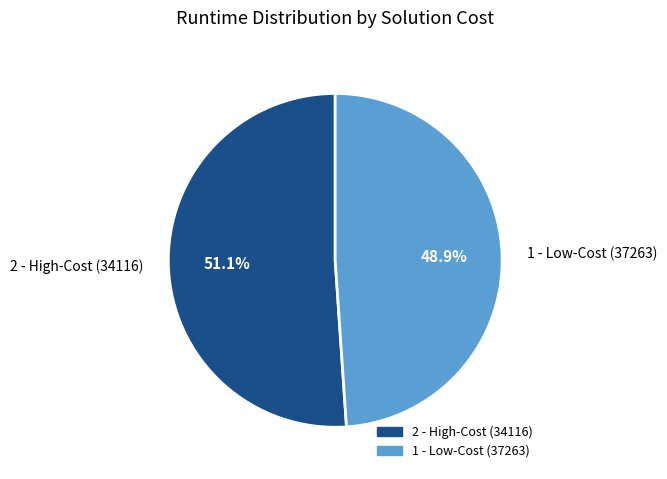

Is there any slice that represents more than half of the pie?

Yes